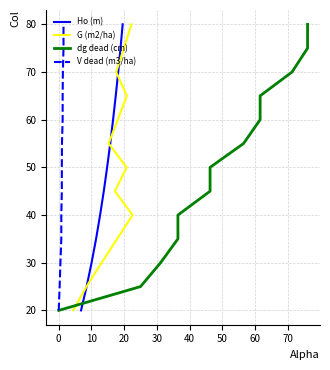

What is the maximum value for Ho (m)?

80